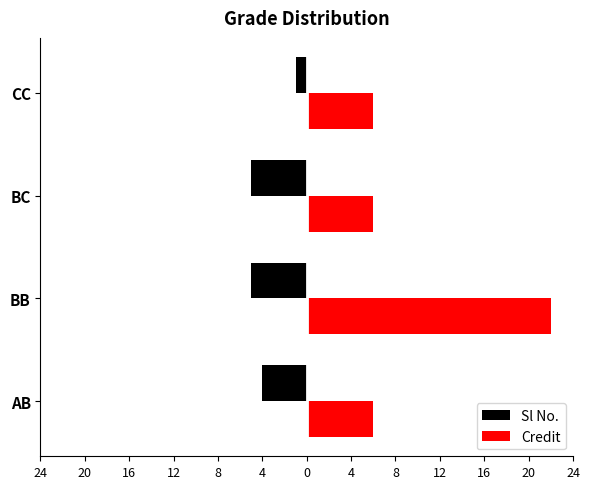

Rank the series by their maximum value, from highest to lowest.

Credit, Sl No.